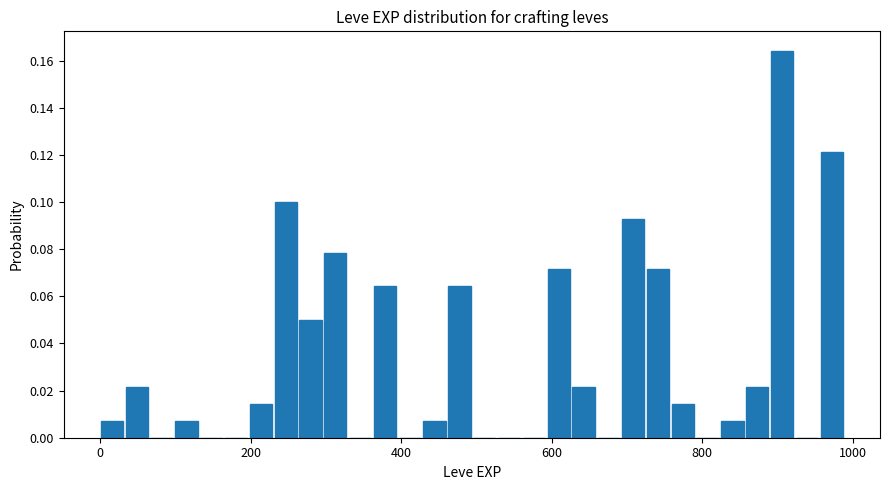

Around what value on the x-axis is the tallest bar? Give the approximate position of its centre, as read against the axis.

900